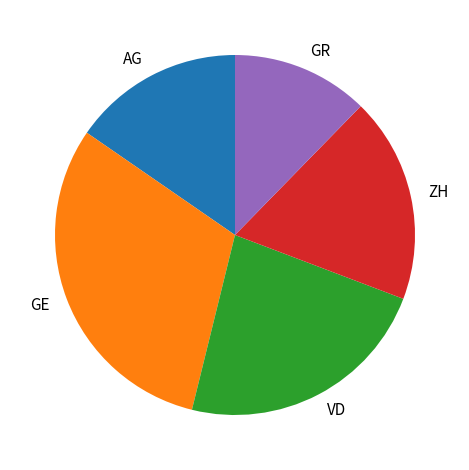

Is ZH the majority of the pie?

No